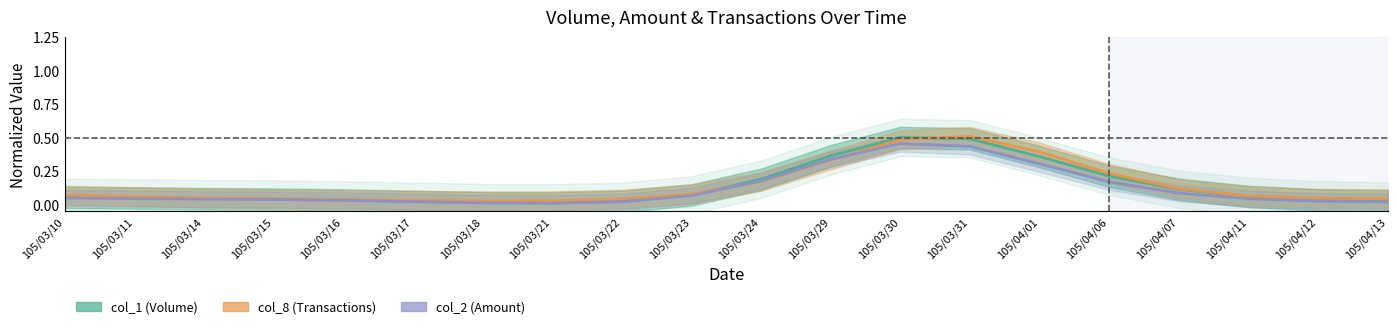

Which series has the largest total across all categories?

col_8 (Transactions)